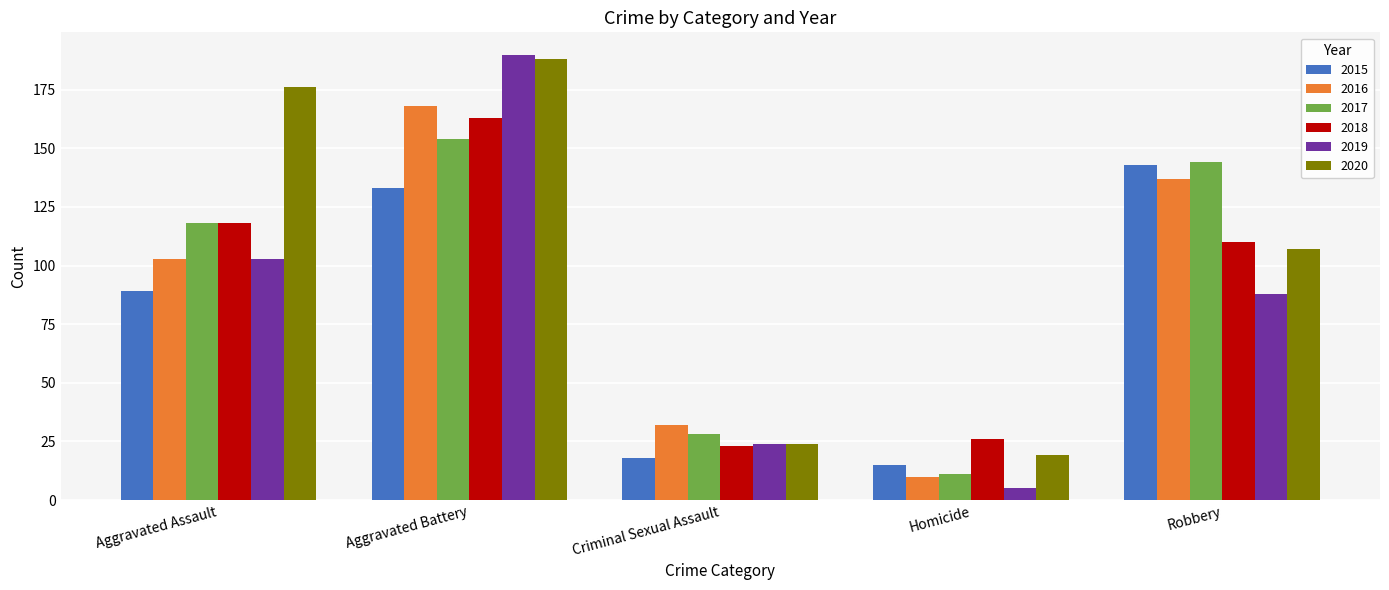

Is the value of 2020 at Aggravated Battery greater than the value of 2017 at Robbery?

Yes